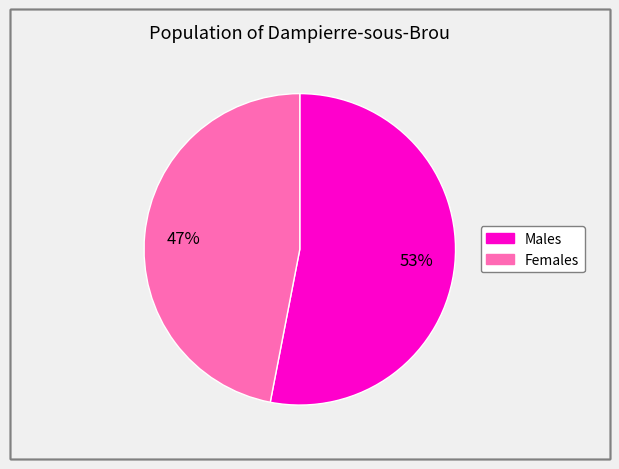

Count the number of slices in the pie.

2